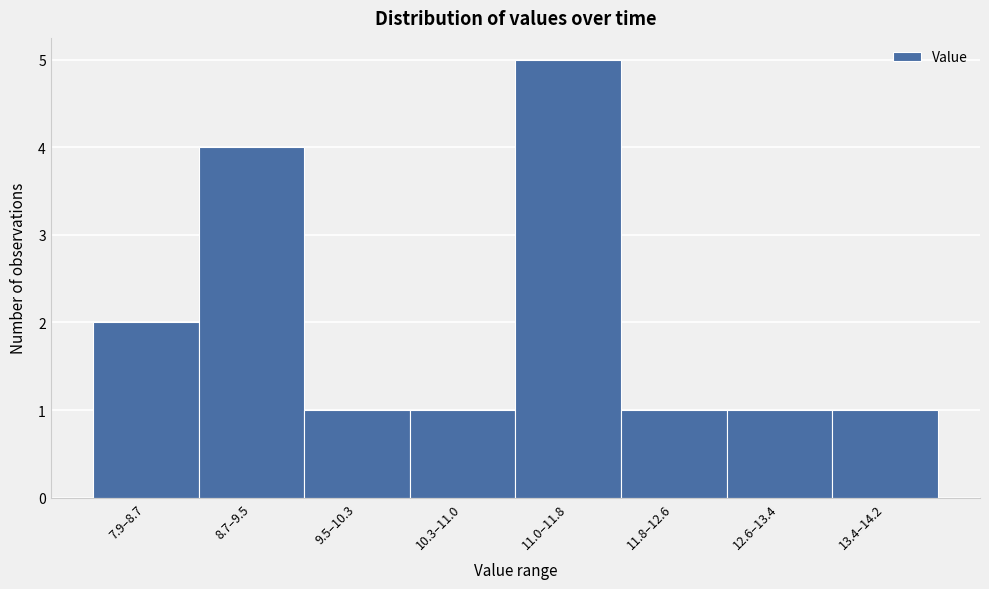

Reading left to right, transcribe all the data shown in this chart.

2	4	1	1	5	1	1	1